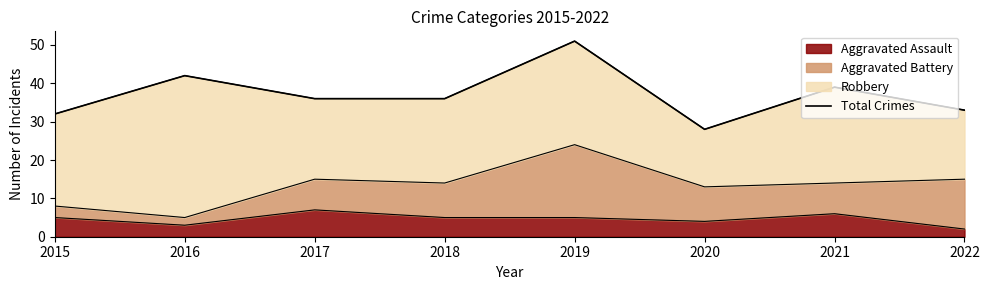

Count the number of categories in the chart.

8